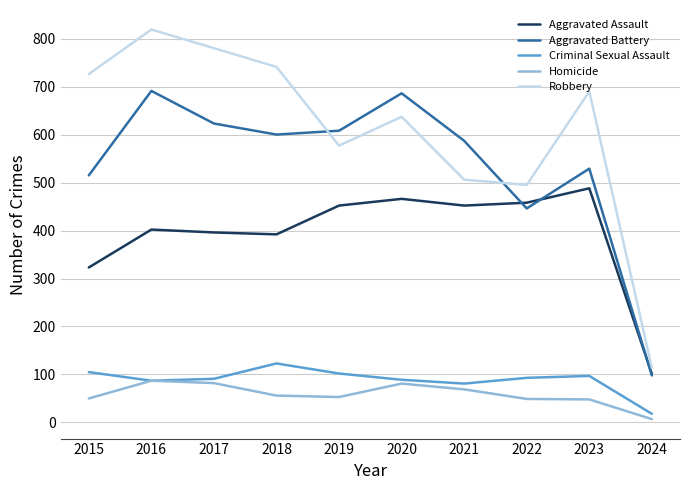

In Aggravated Assault, how many points are higher than both neighbors (excluding endpoints)?

3